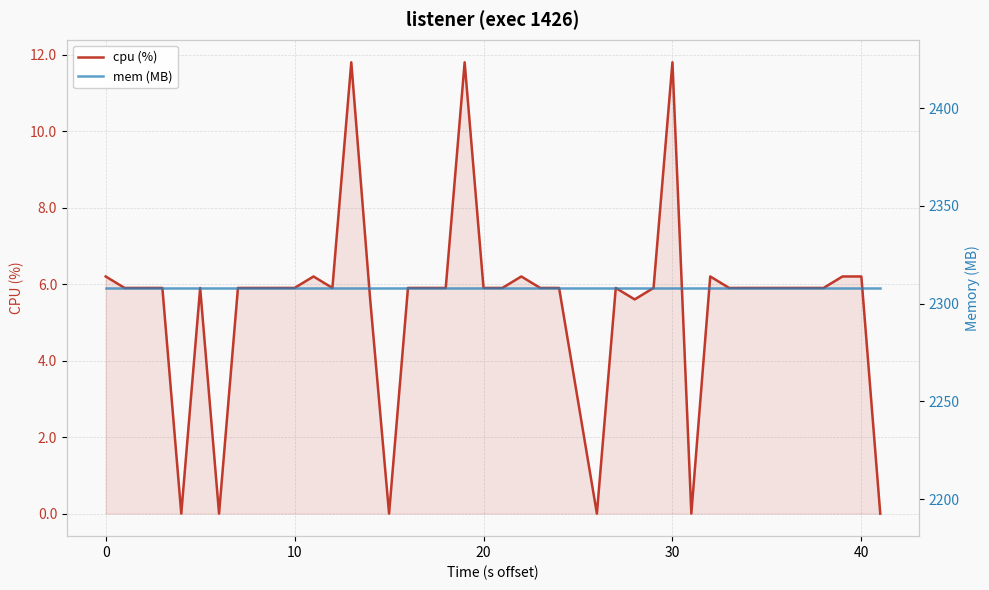

What is the maximum value for cpu (%)?

11.8